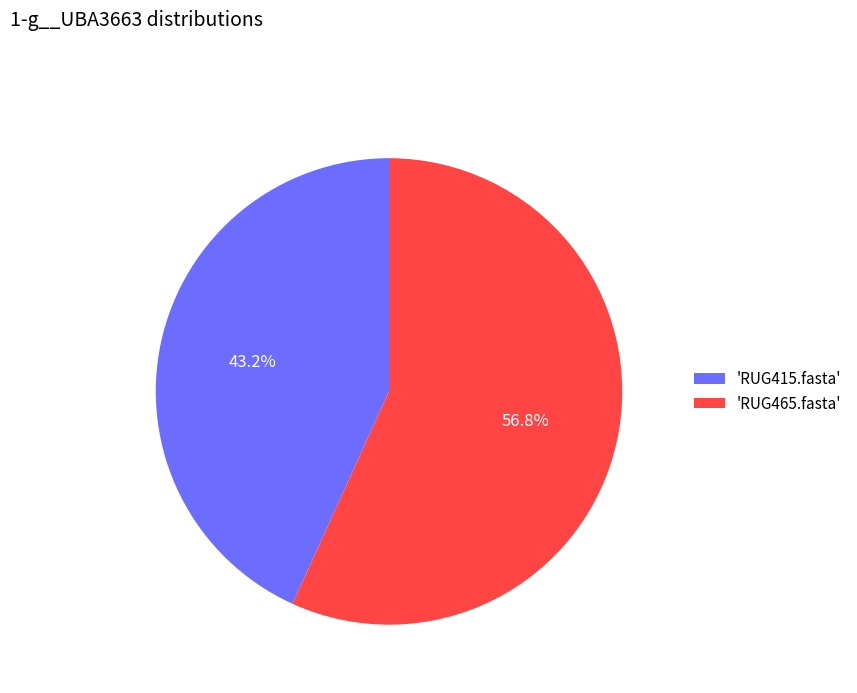

What portion of the pie excludes 'RUG415.fasta'?

56.8%